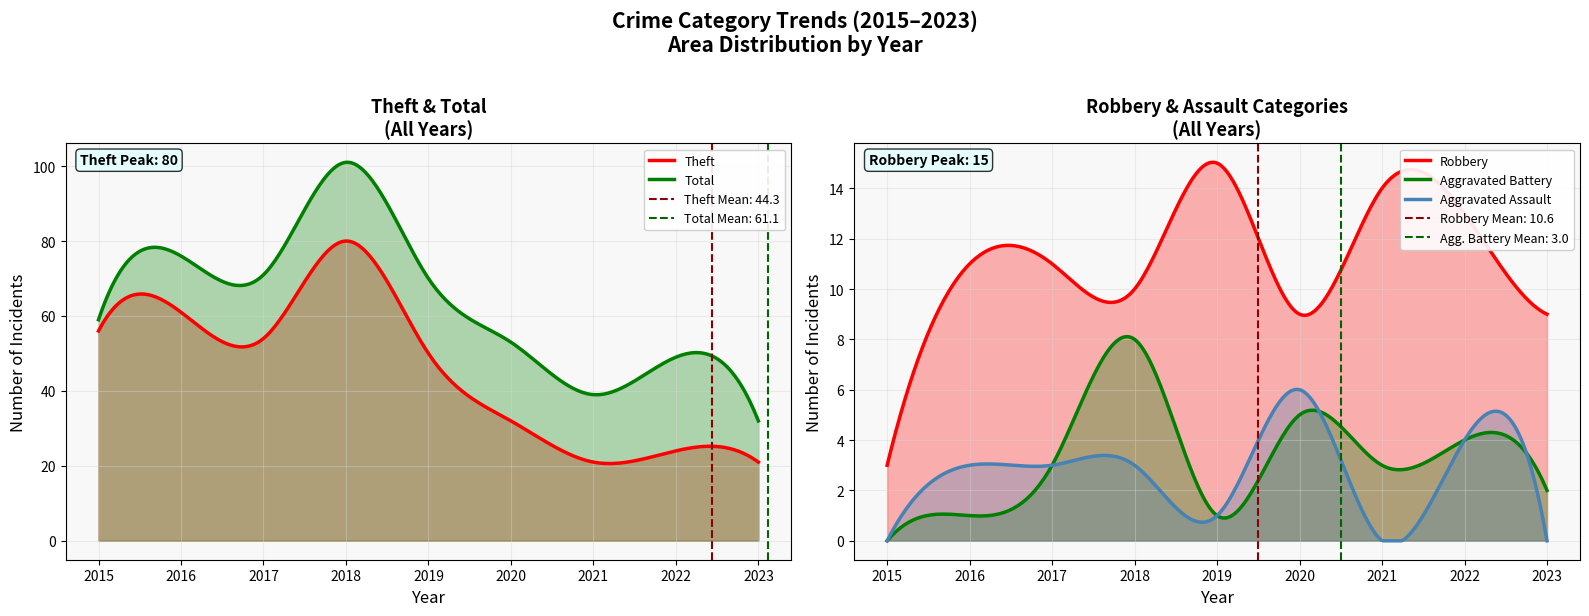

How many lines are shown in the chart?

5